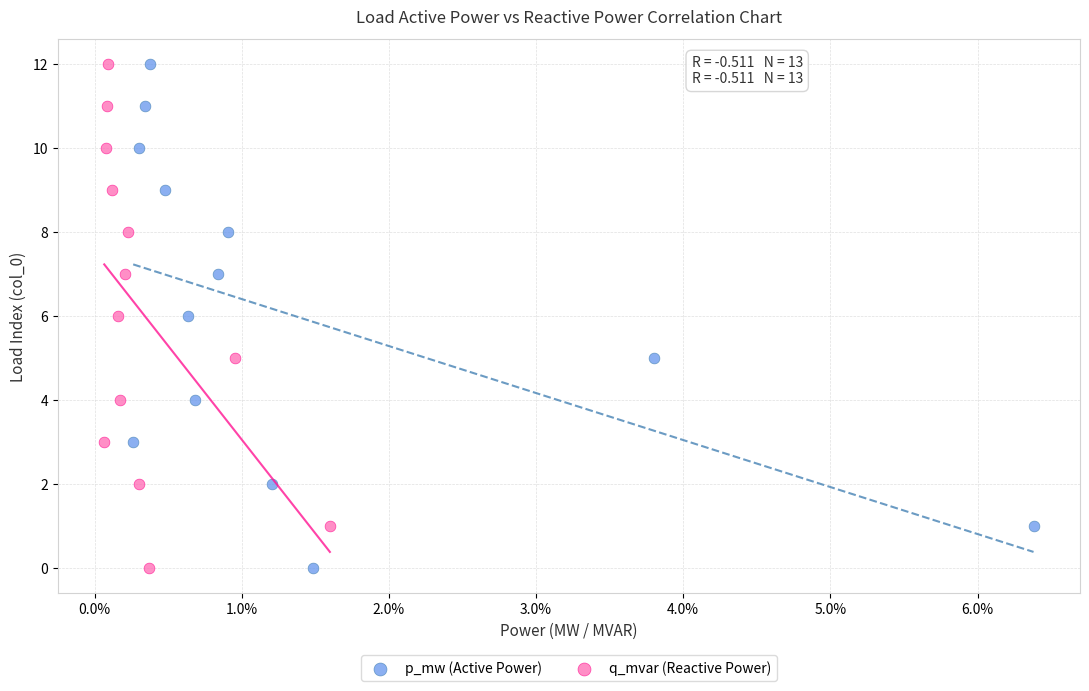

What are all the series names shown in the legend?

p_mw (Active Power), q_mvar (Reactive Power)